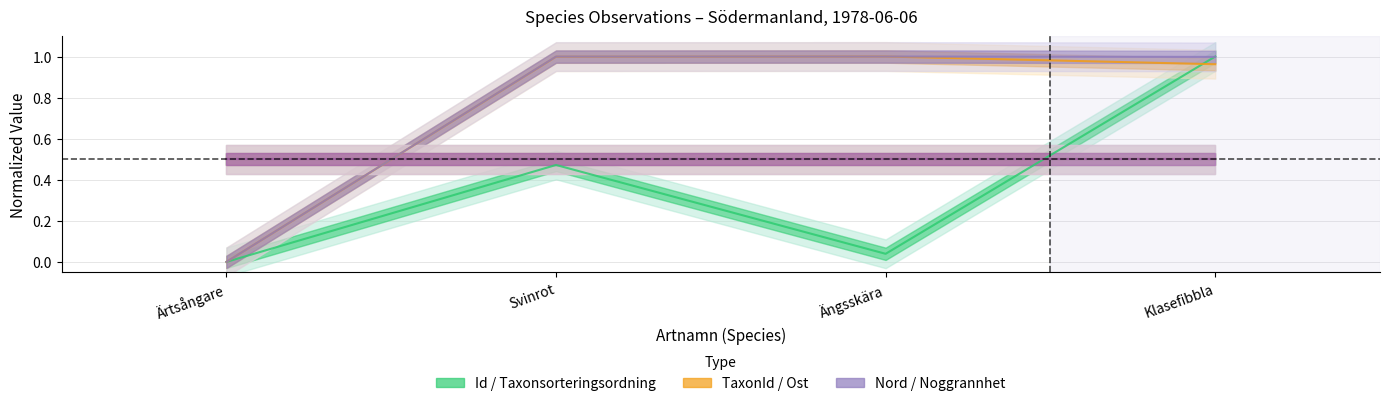

How many lines are shown in the chart?

3